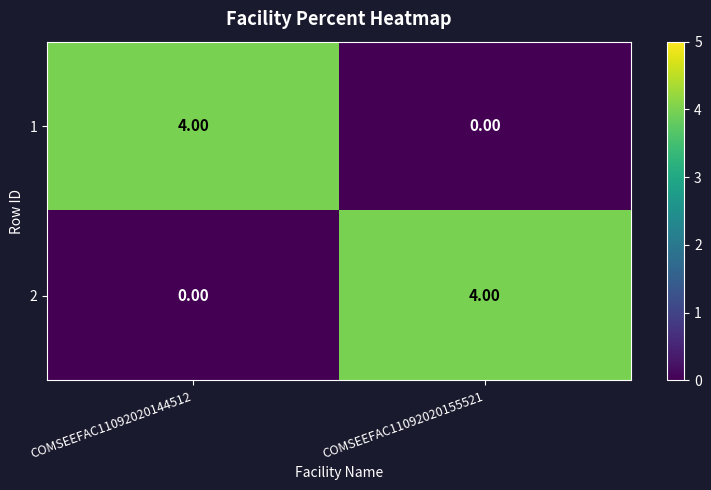

Is the value of 1 at COMSEEFAC11092020155521 greater than the value of 2 at COMSEEFAC11092020155521?

No